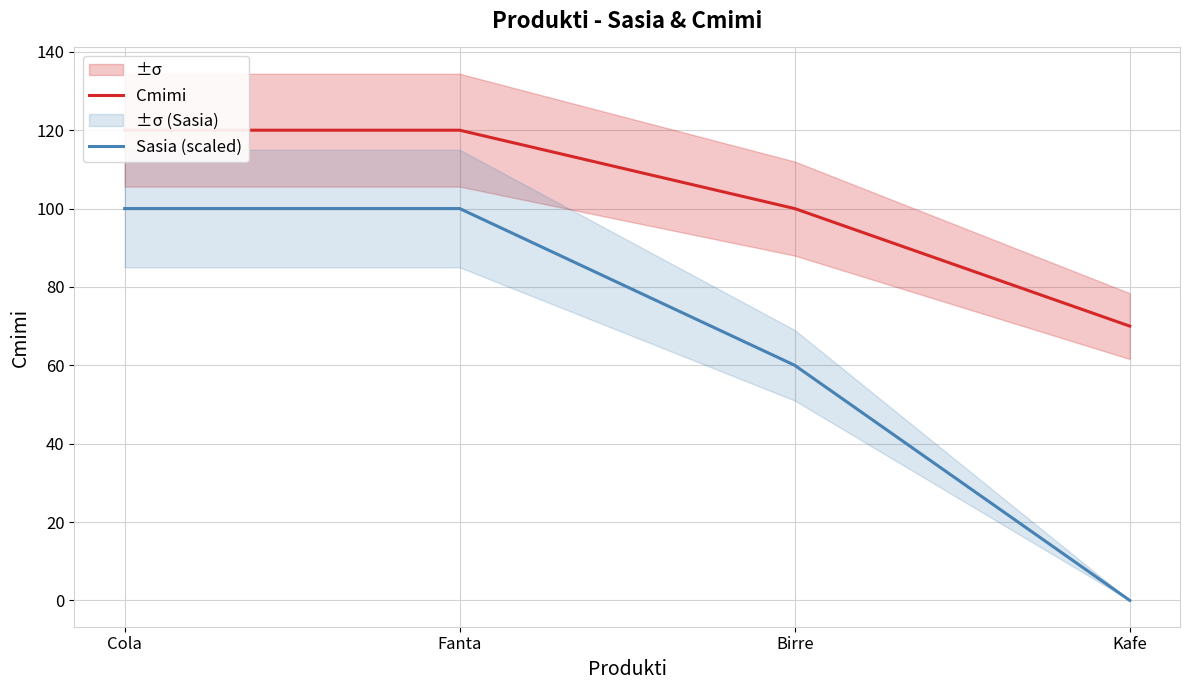

Which label corresponds to the smallest value in the chart?

Kafe